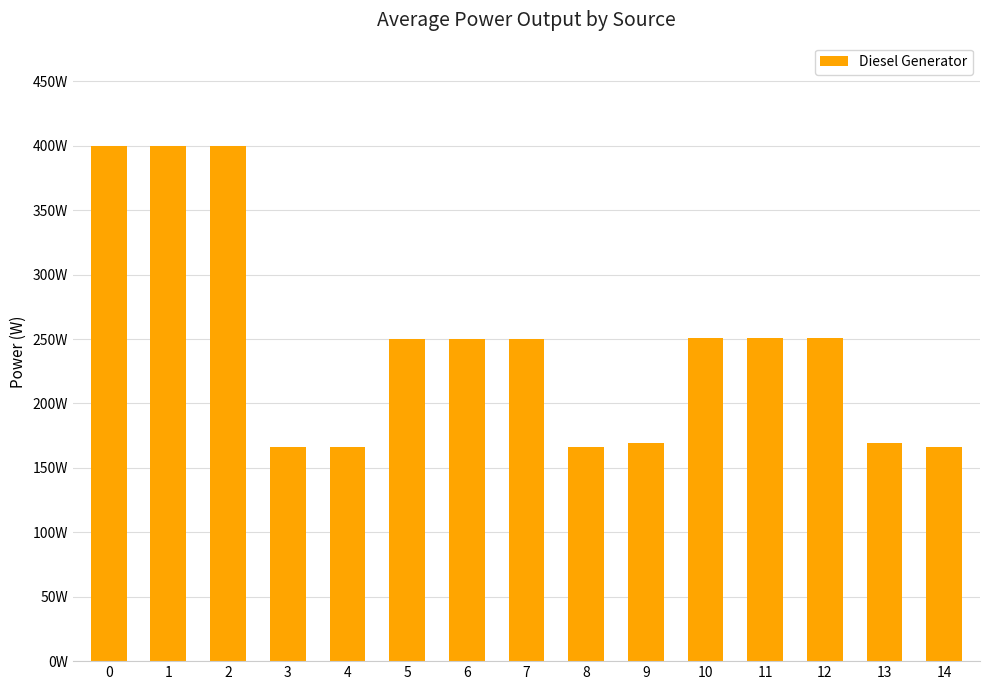

How many data points are above 250?

6